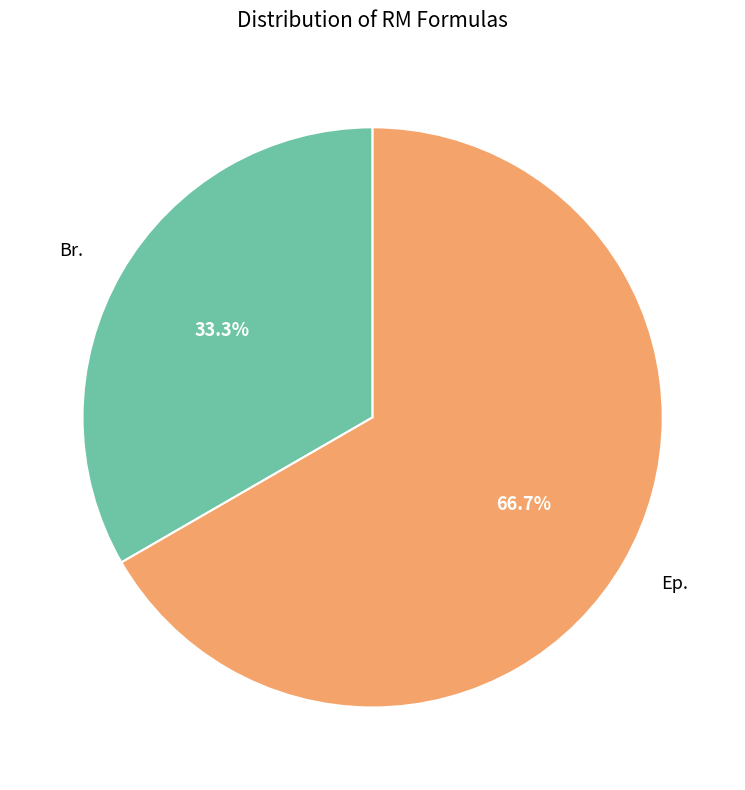

Does any single category account for the majority?

Yes